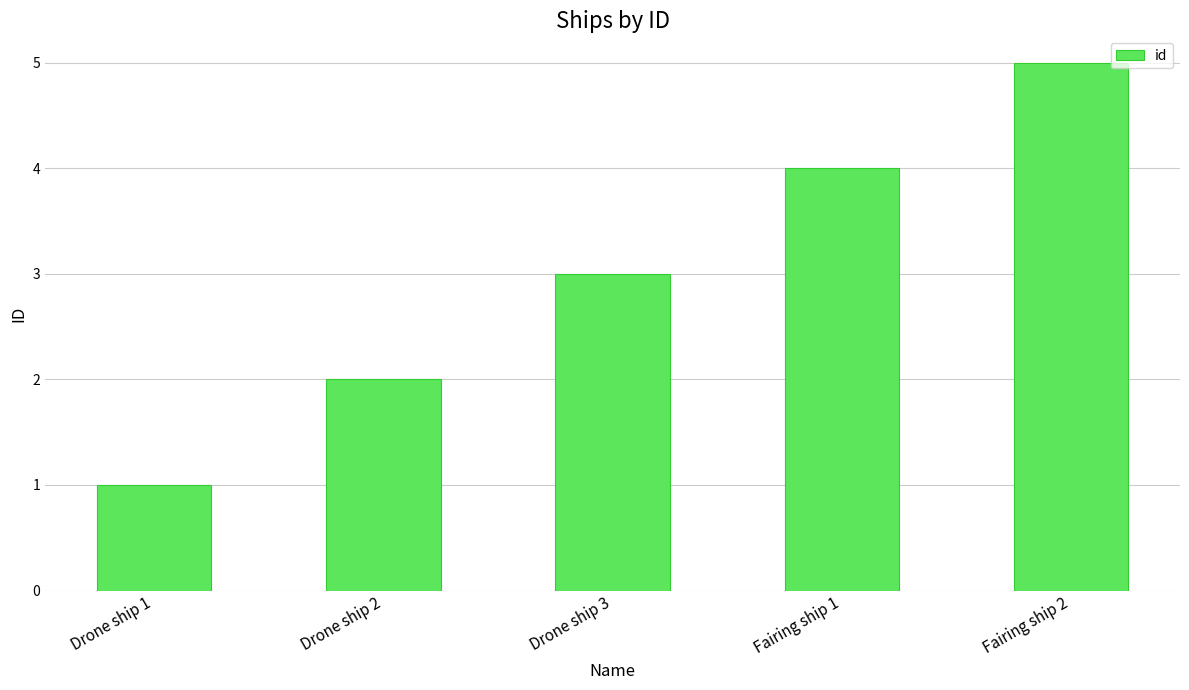

Between Drone ship 1 and Drone ship 2, which is larger?

Drone ship 2